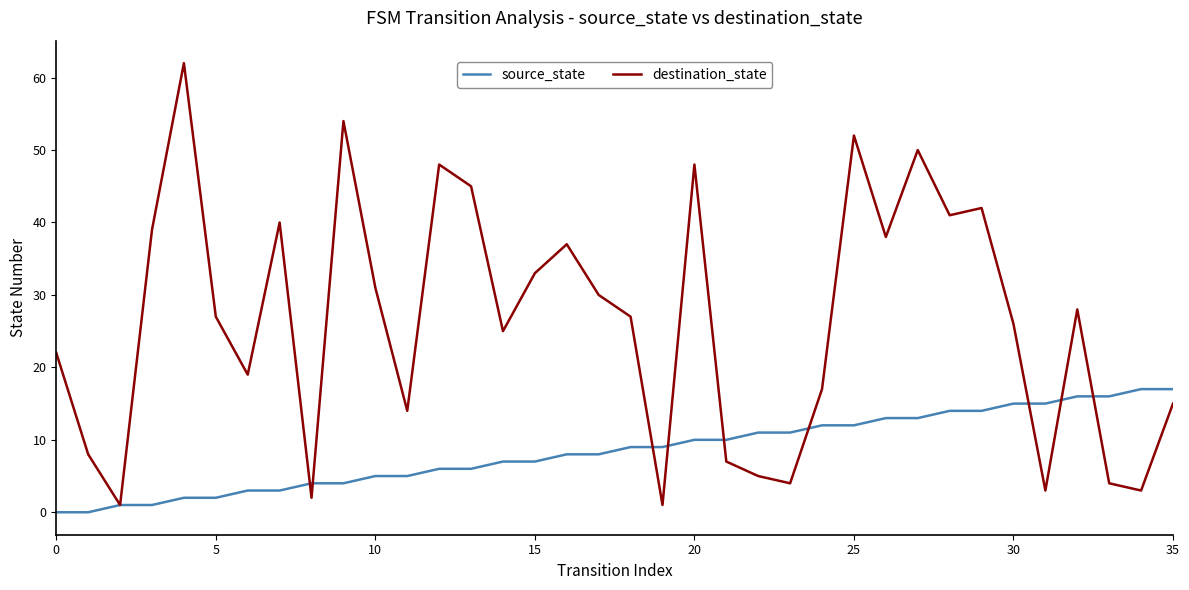

Which series has the widest spread of values?

destination_state